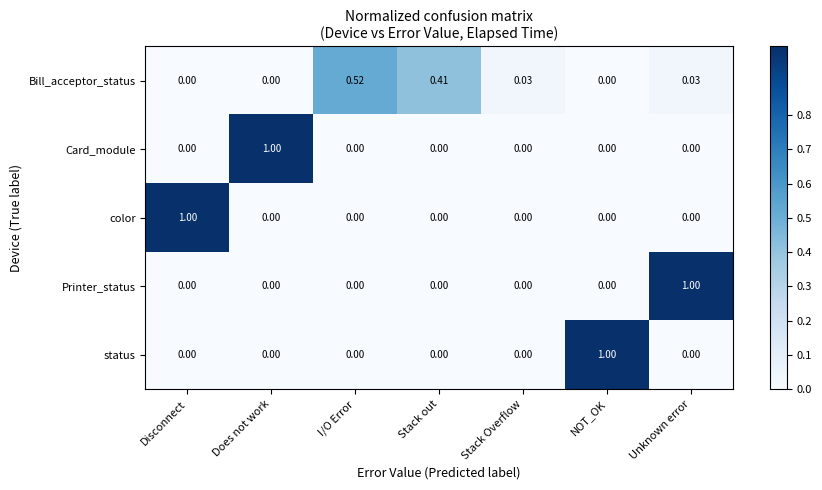

How many categories are shown in the chart?

7